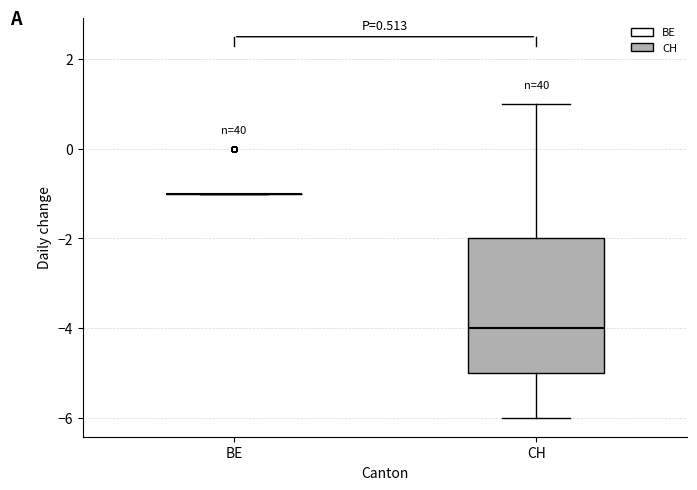

Where does the upper whisker of the box for CH end on the y-axis? The values are not printed on the chart, so give them approximately, as read against the axis.

1